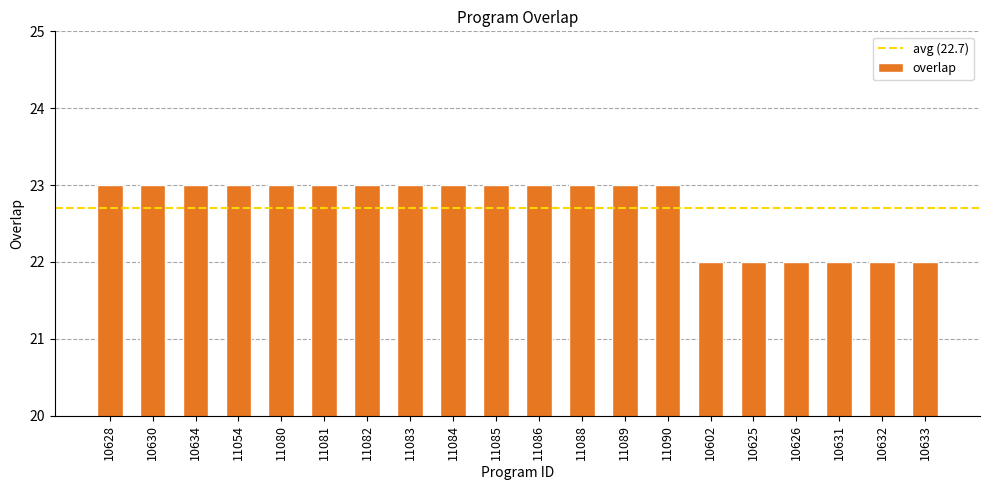

What is the label of the 5th bar from the right?

10625